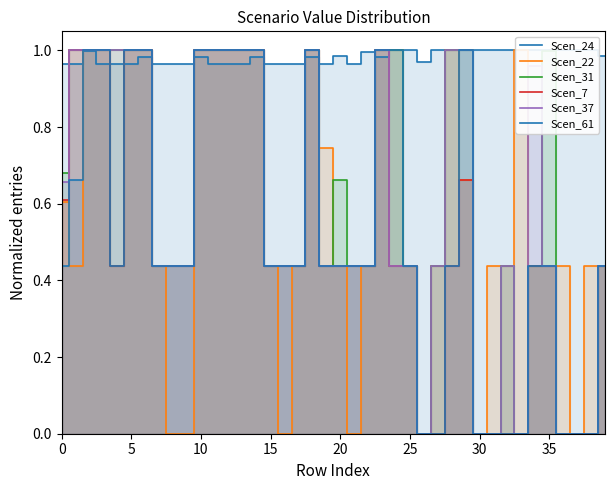

At how many categories does at least one series exceed 0?

40